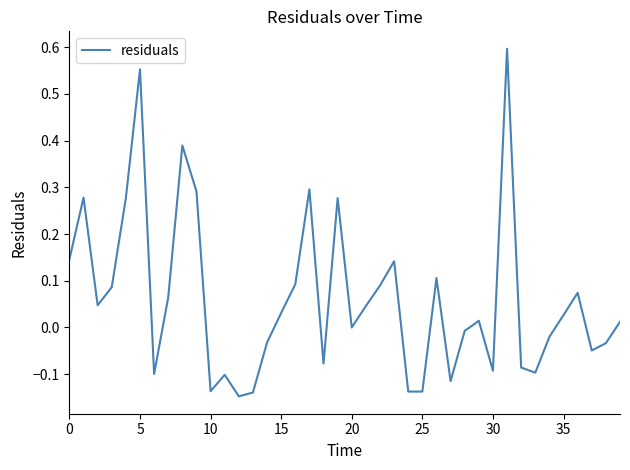

What is the difference between the maximum and minimum values?

0.7